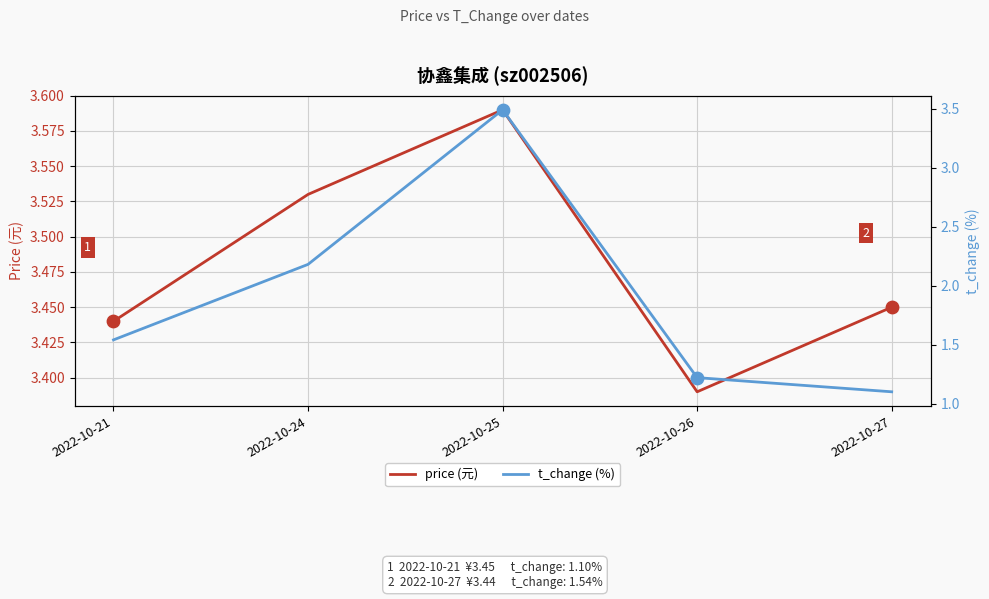

Which series contains the lowest Y value?

t_change (%)